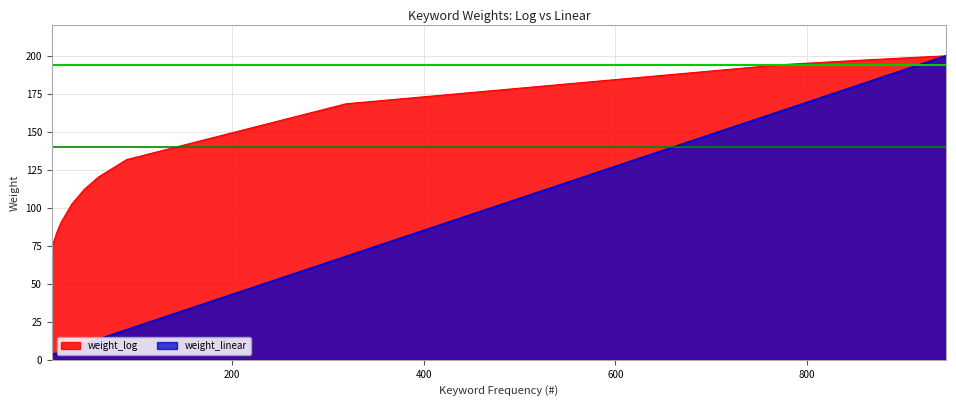

Which series has the largest total across all categories?

weight_log